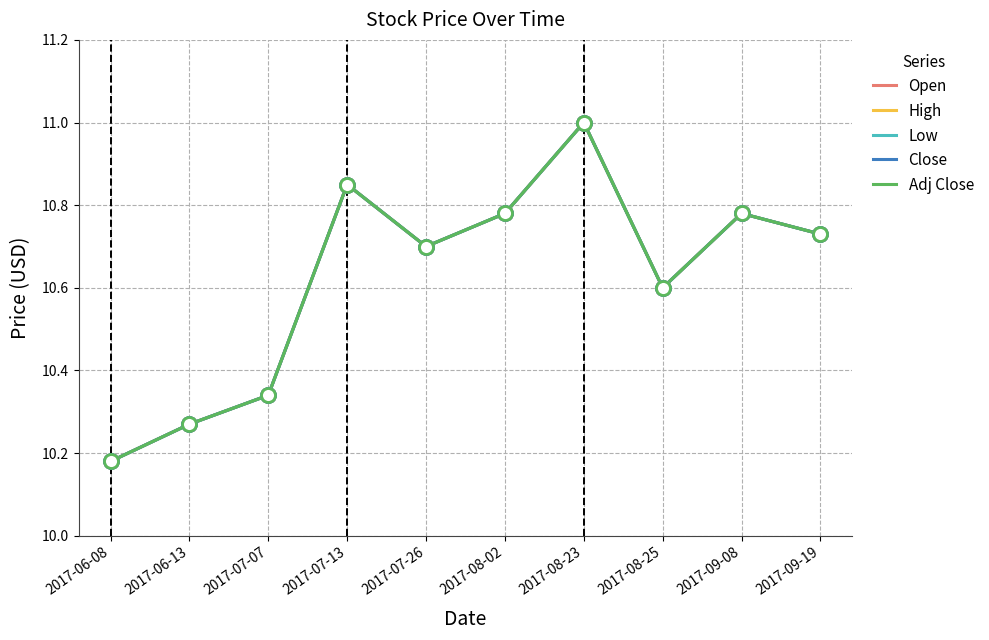

Reading left to right, what are all the values shown in this chart?

Open: 10.2	10.3	10.3	10.8	10.7	10.8	11.0	10.6	10.8	10.7
High: 10.2	10.3	10.3	10.8	10.7	10.8	11.0	10.6	10.8	10.7
Low: 10.2	10.3	10.3	10.8	10.7	10.8	11.0	10.6	10.8	10.7
Close: 10.2	10.3	10.3	10.8	10.7	10.8	11.0	10.6	10.8	10.7
Adj Close: 10.2	10.3	10.3	10.8	10.7	10.8	11.0	10.6	10.8	10.7